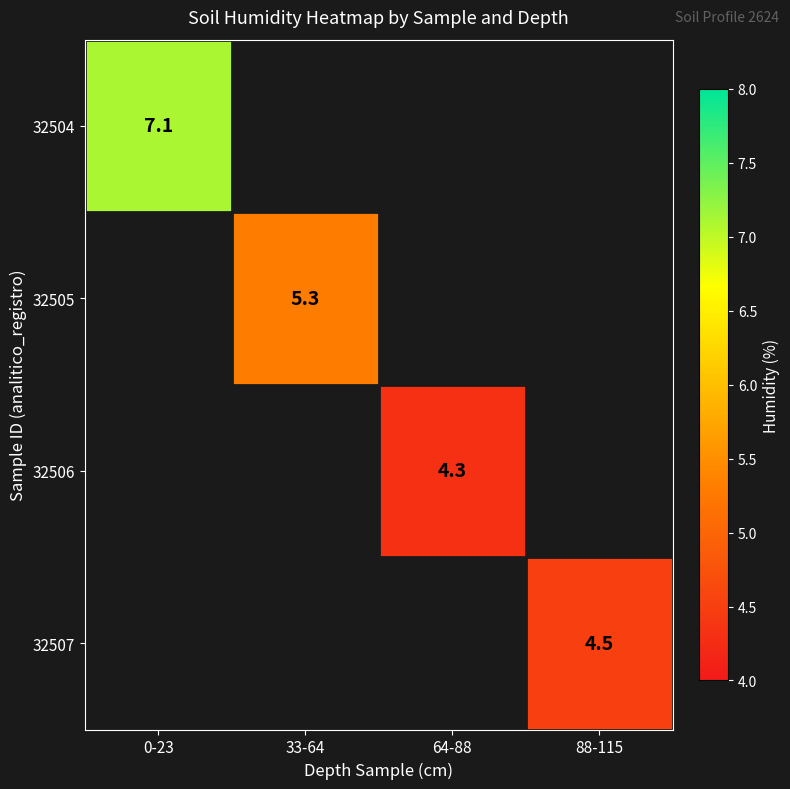

True or false: 32504 has a value of 7.1 at 0-23.

True